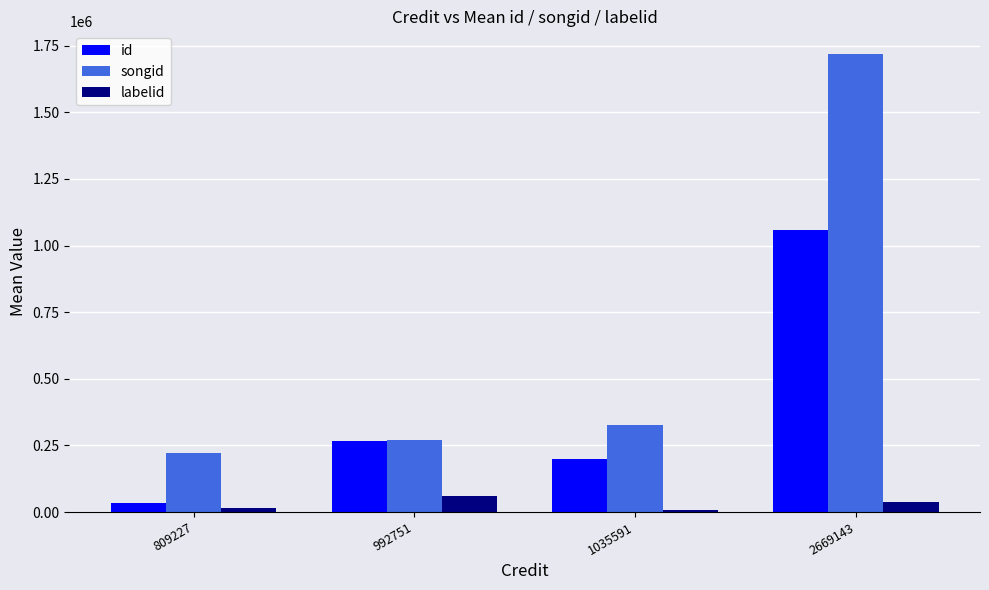

How many categories are shown in the chart?

4